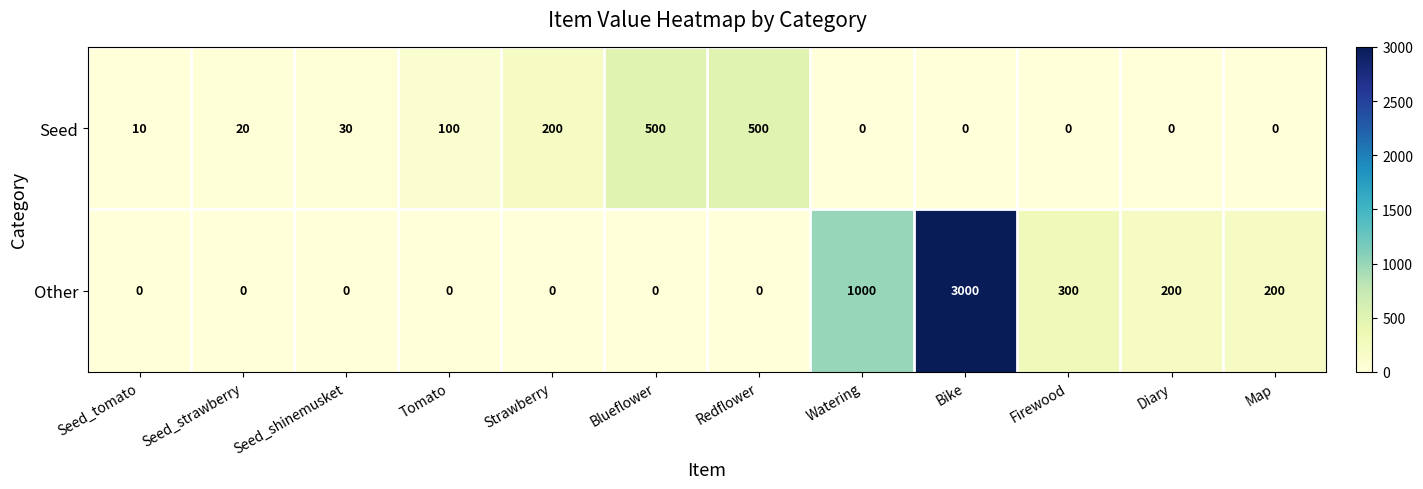

How many series are shown in this chart?

2